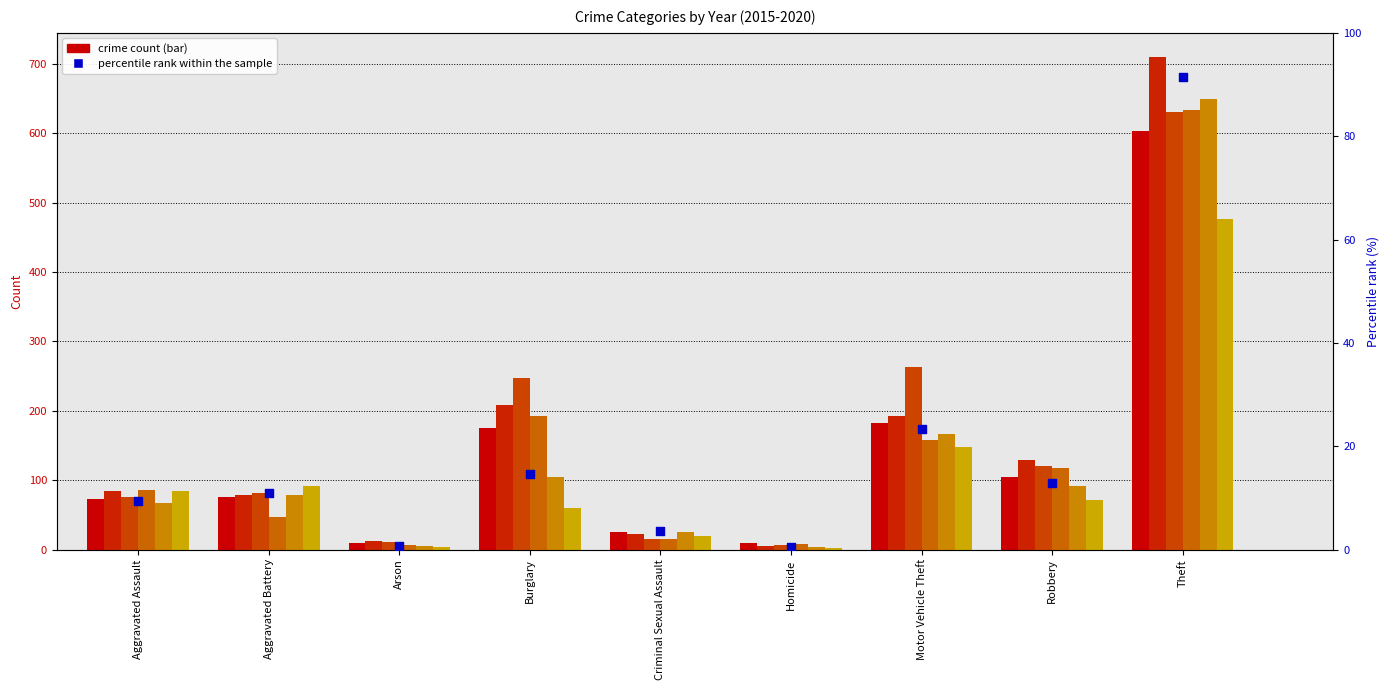

Approximately how many times larger is the value at Criminal Sexual Assault compared to Robbery?

0.3